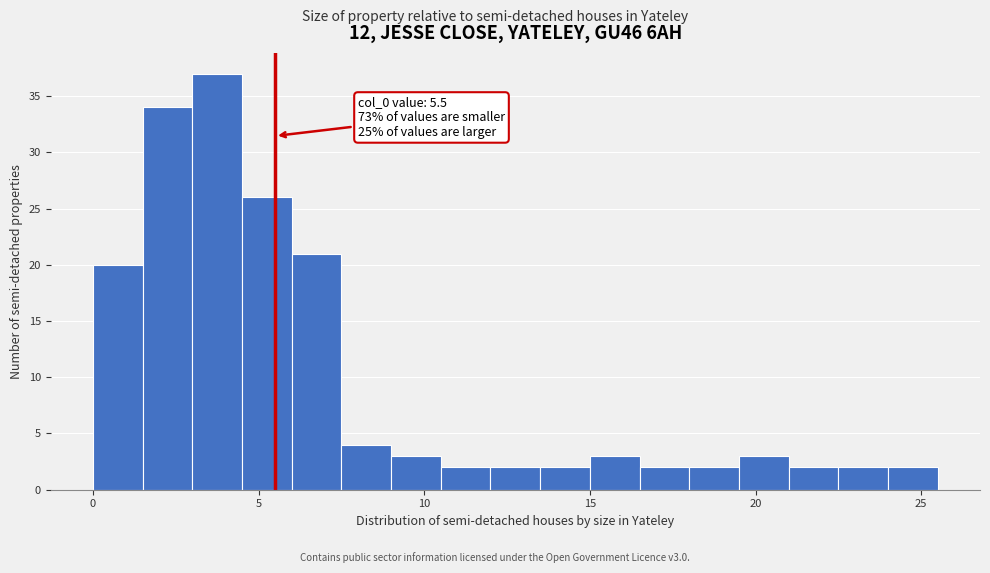

Around what value on the x-axis is the tallest bar? Give the approximate position of its centre, as read against the axis.

4.0